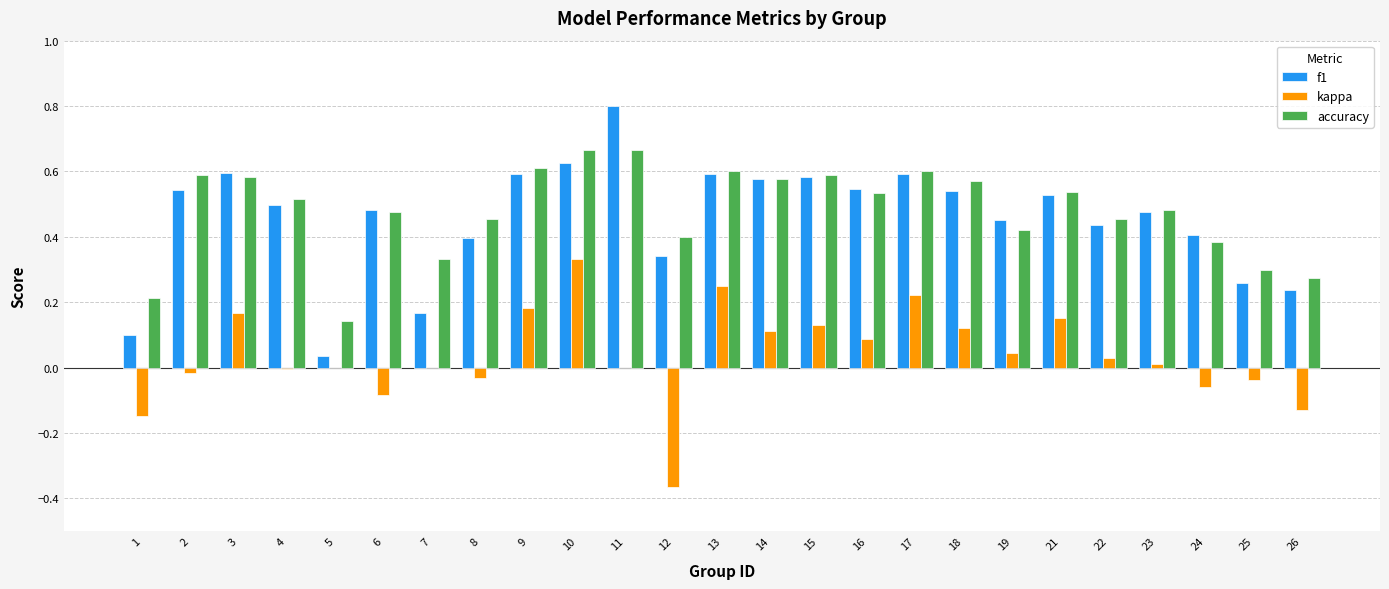

Which series has the largest total across all categories?

accuracy